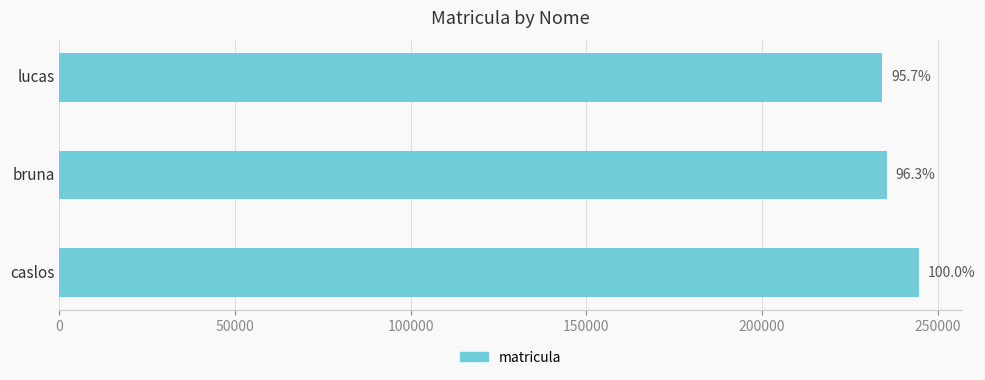

How many bars are there in total?

3